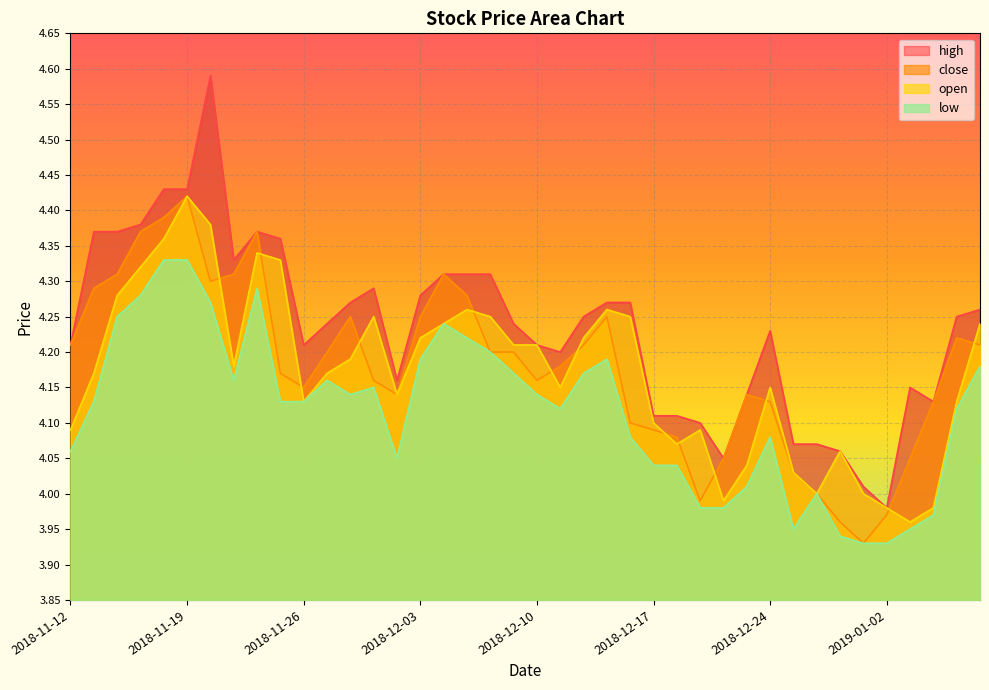

What is the sum of all close values?

167.2